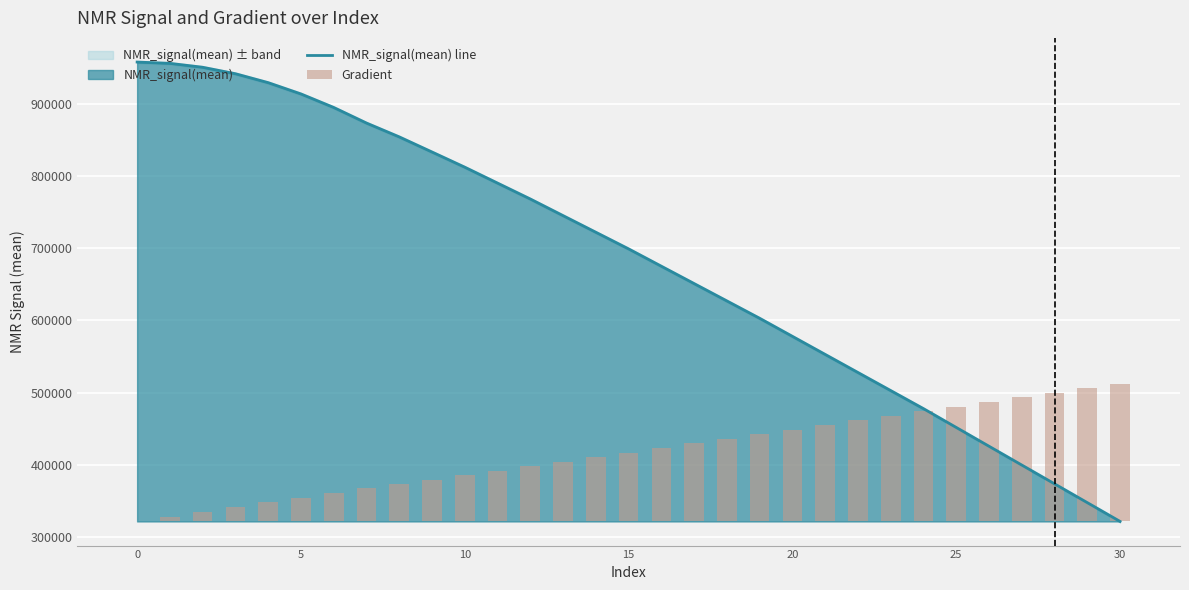

Reading left to right, extract all data points from this chart.

NMR_signal(mean) line: 957413.0	955611.1	950213.1	941277.9	928927.7	913322.9	894613.5	873060.3	853922.8	833000.0	812000.0	790000.0	768000.0	745000.0	722000.0	699000.0	675000.0	651000.0	627000.0	603000.0	578000.0	553000.0	528000.0	503000.0	478000.0	452000.0	426000.0	400000.0	374000.0	348000.0	322000.0
Gradient: 0.0	6556.1	13112.2	19668.2	26224.3	32780.4	39336.5	45892.6	51137.4	57314.5	63653.0	70018.3	76383.6	82748.9	88779.1	95144.4	101509.7	107875.0	114240.3	120605.6	126970.9	133336.2	139701.5	146066.8	152432.1	158797.4	165162.7	171528.0	177893.3	184258.6	190623.9